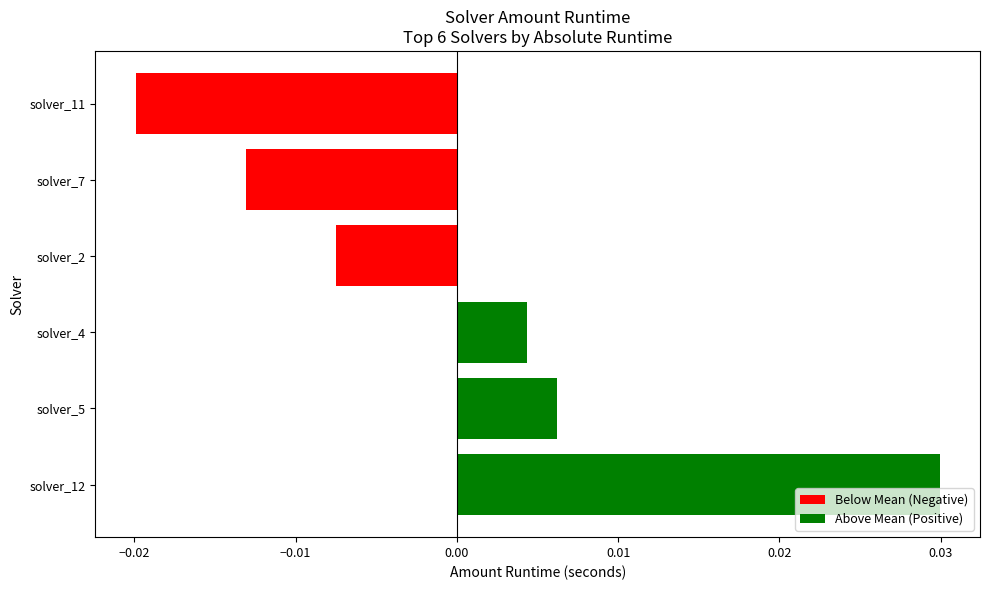

Between solver_7 and solver_12, which is larger?

solver_12